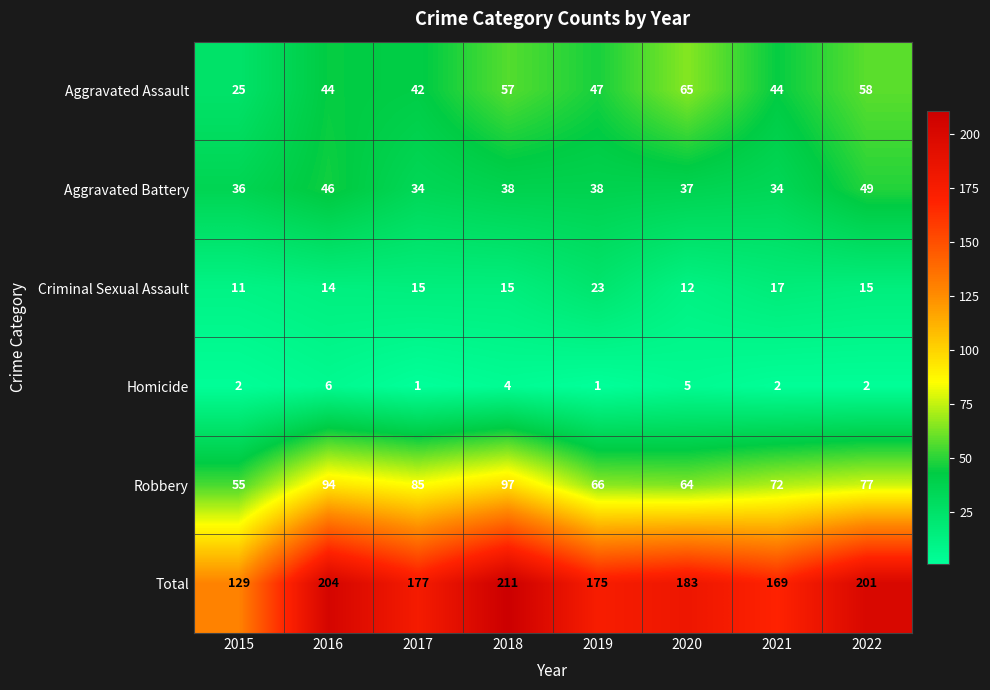

Which category has the highest value in the Homicide series?

2016